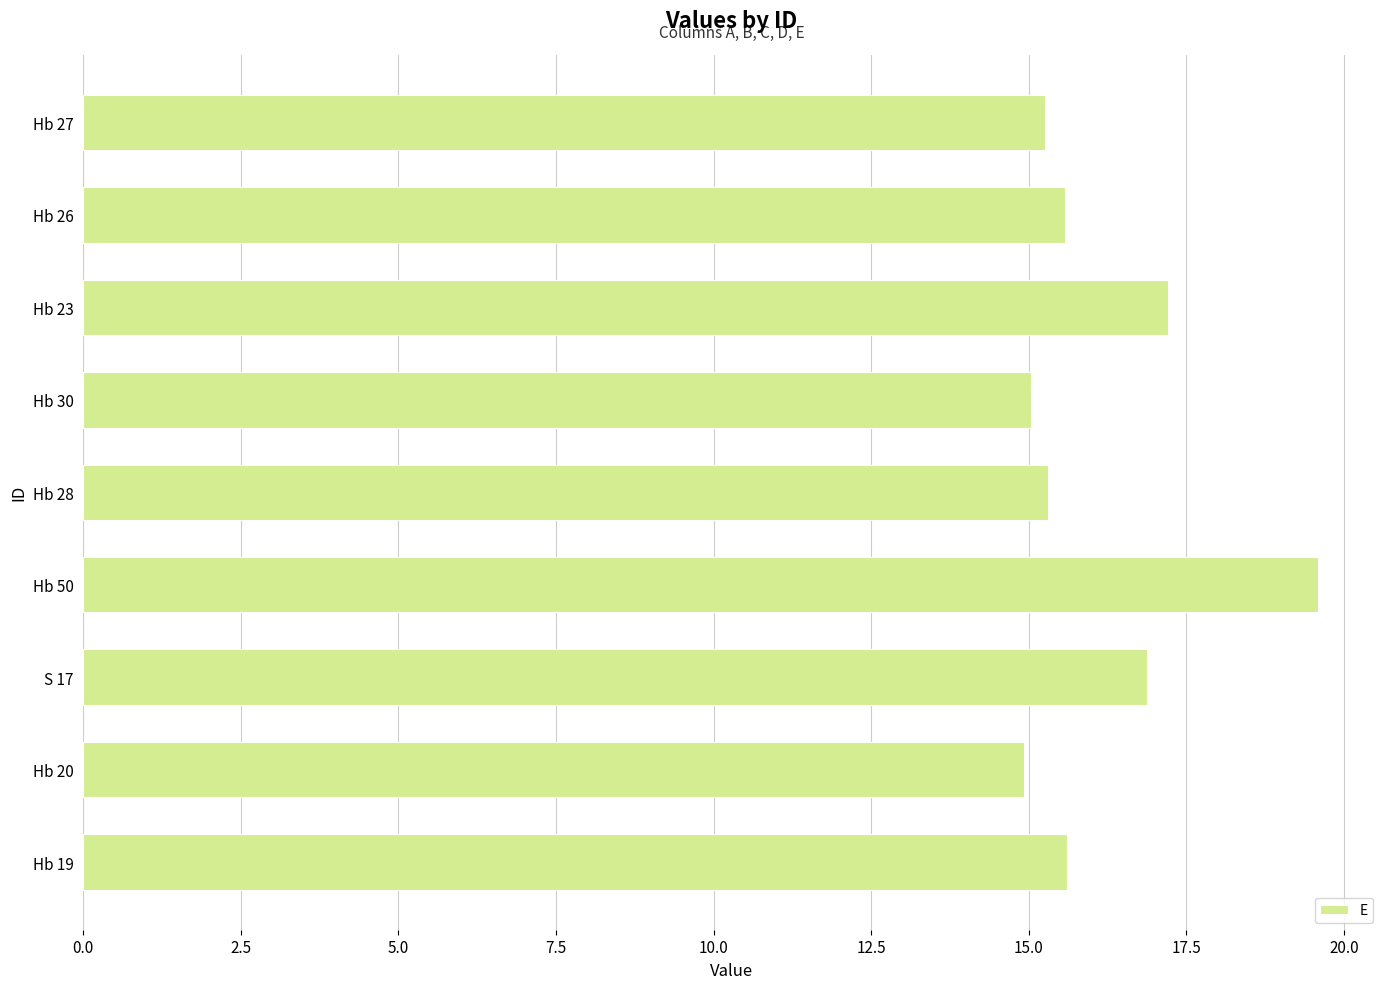

What is the sum of all values?

145.4